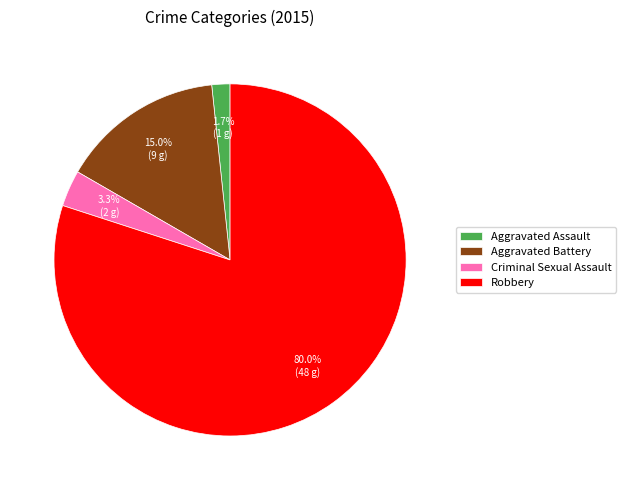

Between Criminal Sexual Assault and Robbery, which is larger?

Robbery